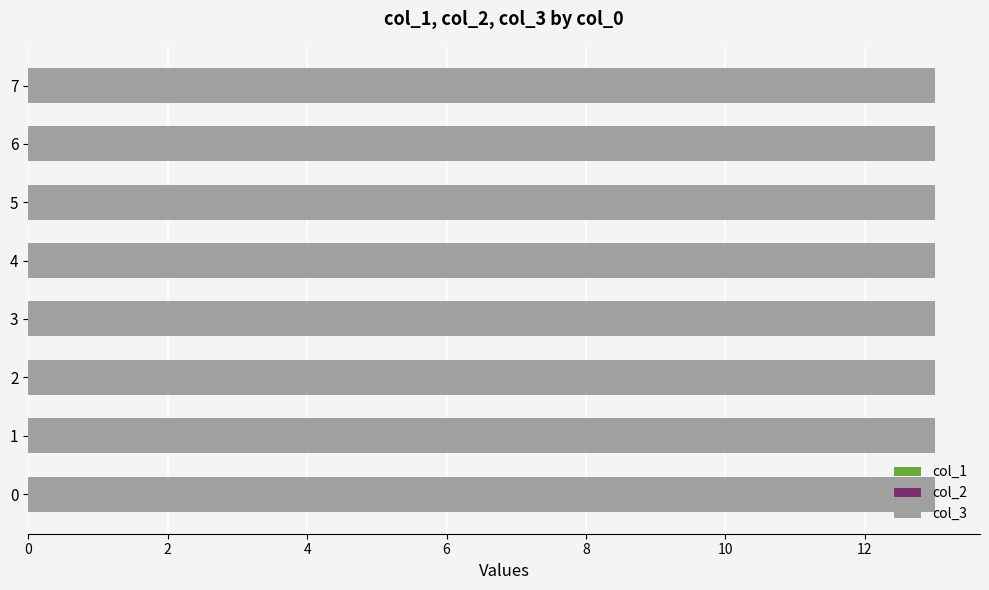

The value of col_1 at 6 is 0. True or false?

True